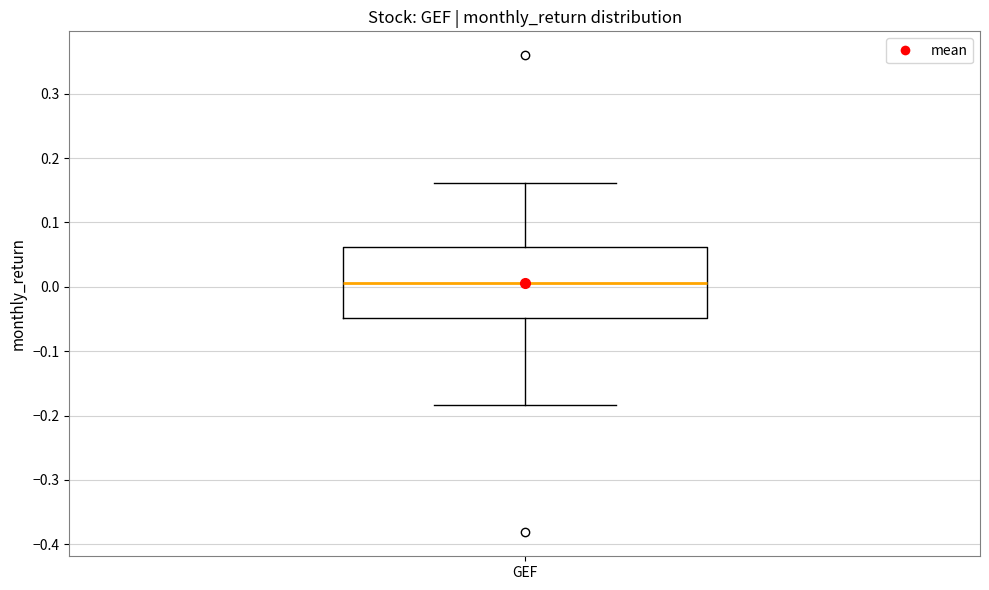

Read this box plot against the y-axis: the position of the median line, the range covered by the box, and the ends of both whiskers. The values are not printed on the chart, so give them approximately, as read against the axis.

median 0.01, box -0.05 to 0.06, whiskers -0.18 to 0.16